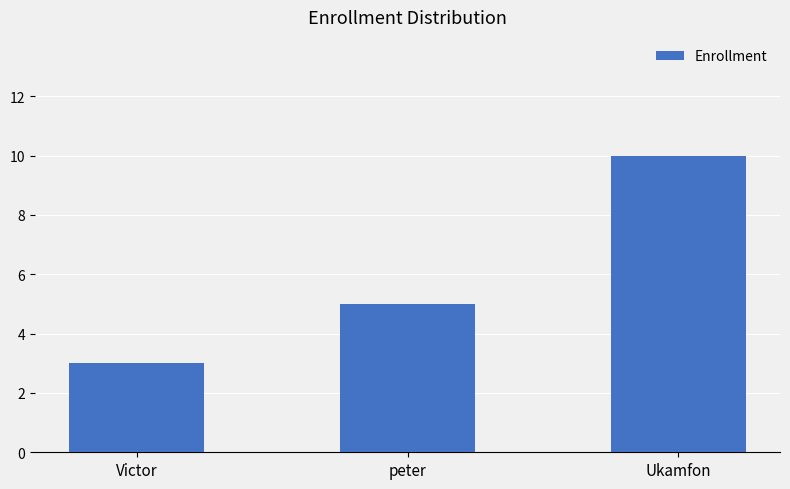

Between peter and Ukamfon, which is larger?

Ukamfon